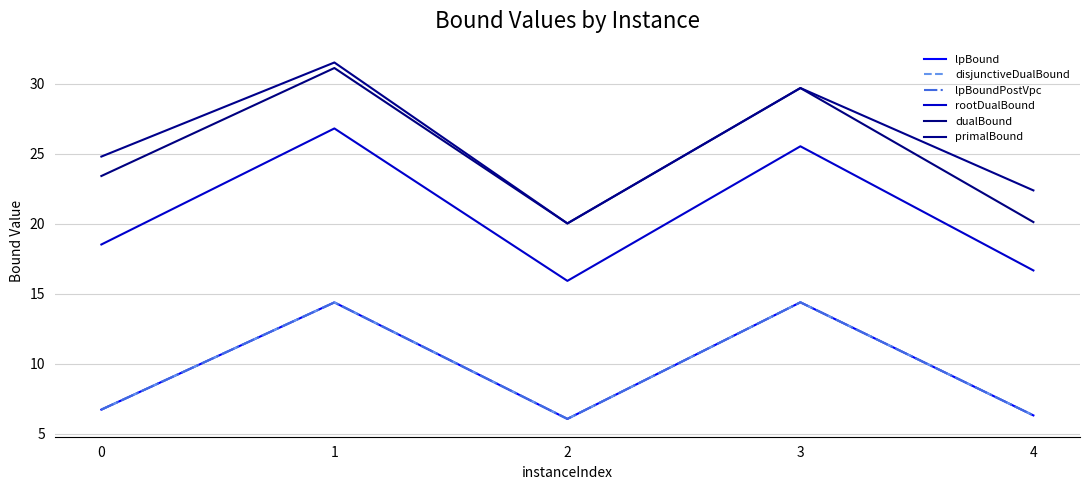

At which label does rootDualBound reach its minimum?

2